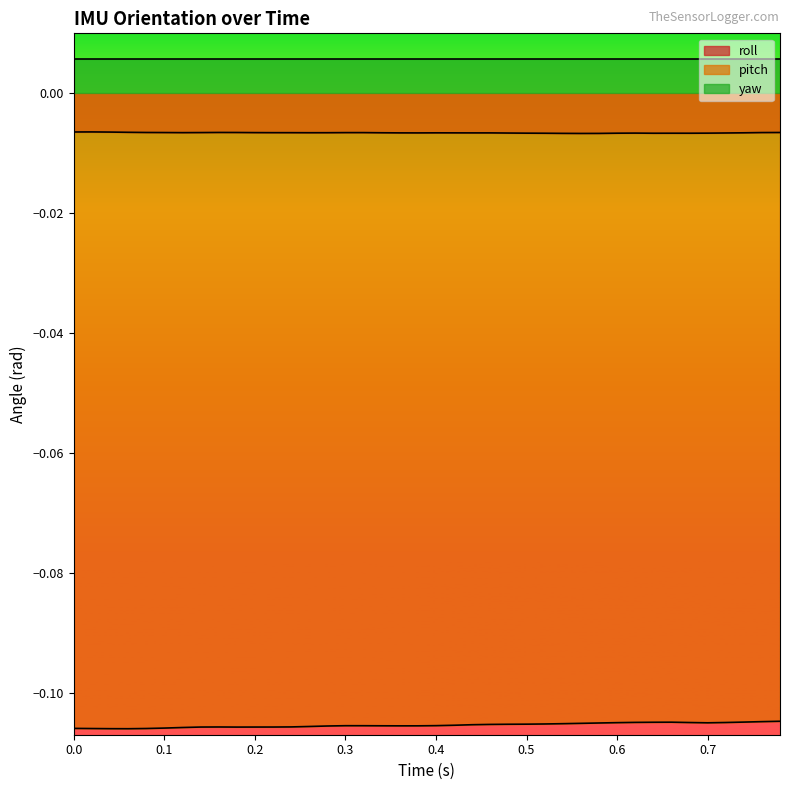

True or false: pitch and roll intersect in this chart.

False